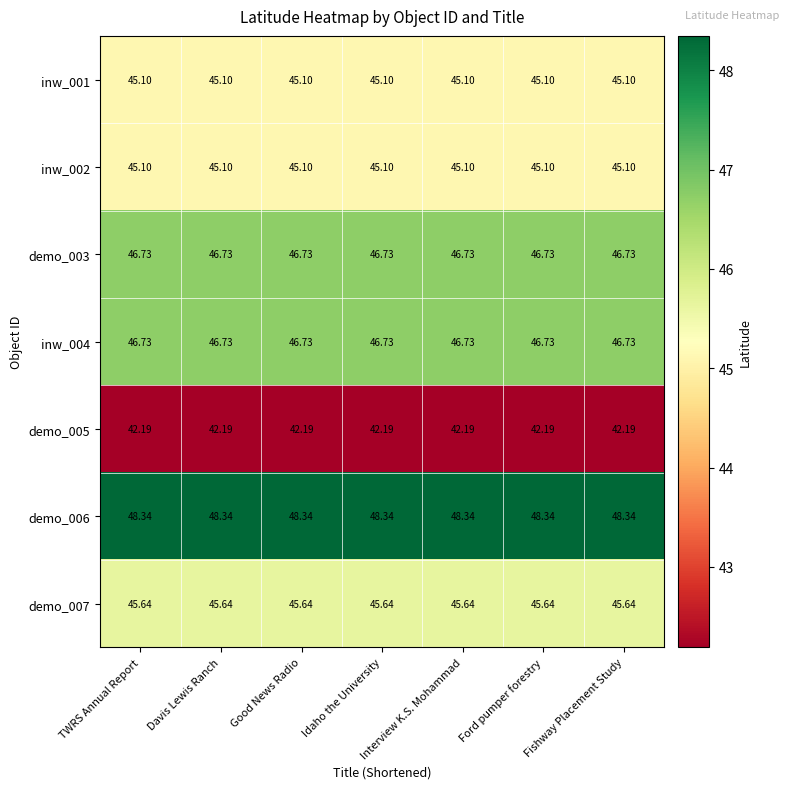

Is the value of inw_004 at Davis Lewis Ranch greater than the value of demo_007 at Ford pumper forestry?

Yes